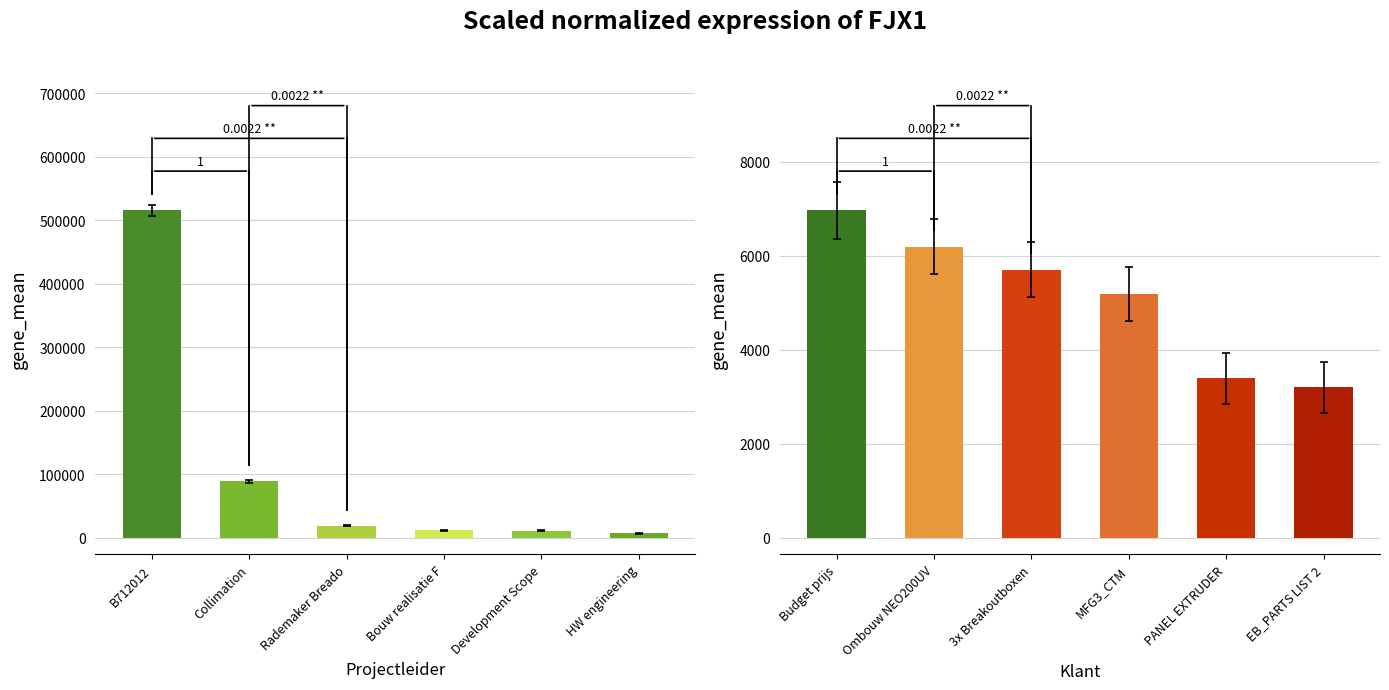

What is the value of the Projectleider bar at the 3rd from the left?

18795